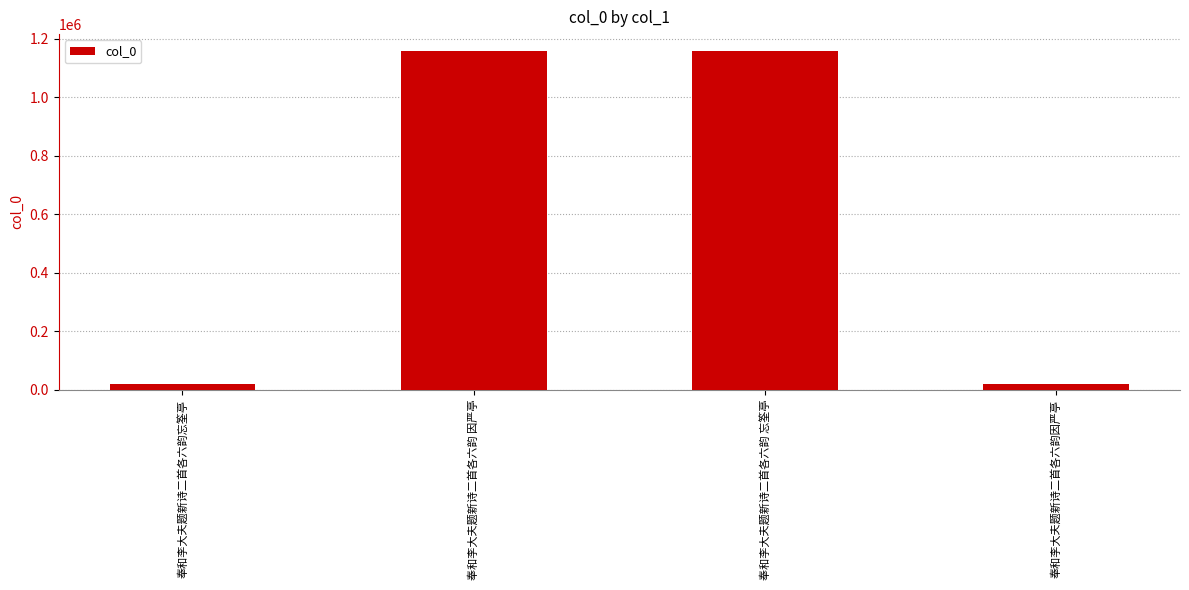

What is the maximum value shown in the chart?

1157350